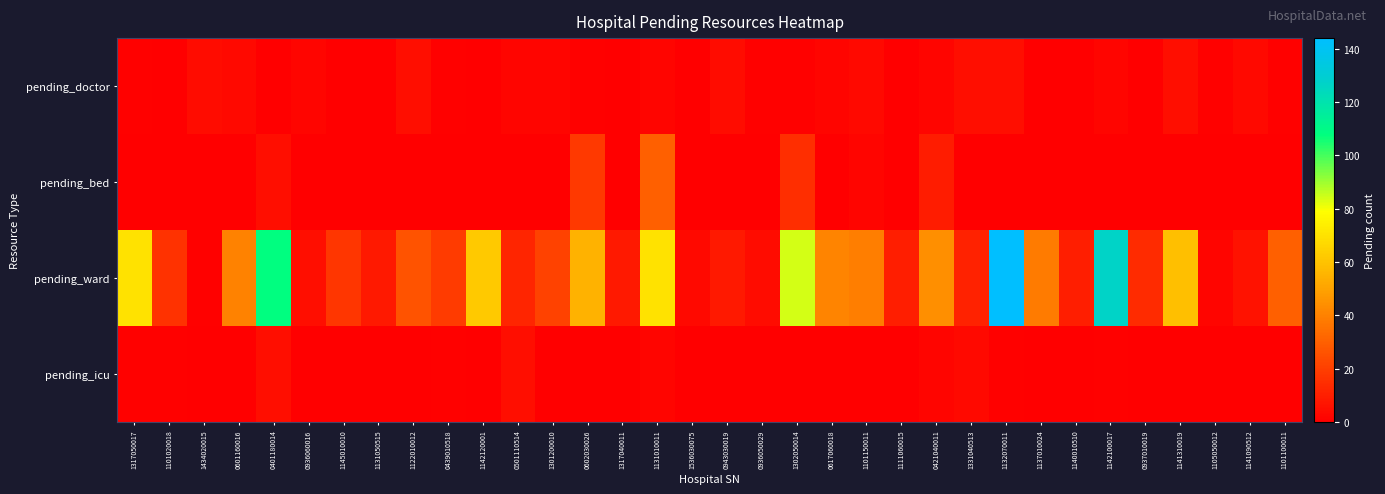

At how many categories does at least one series exceed 88?

3